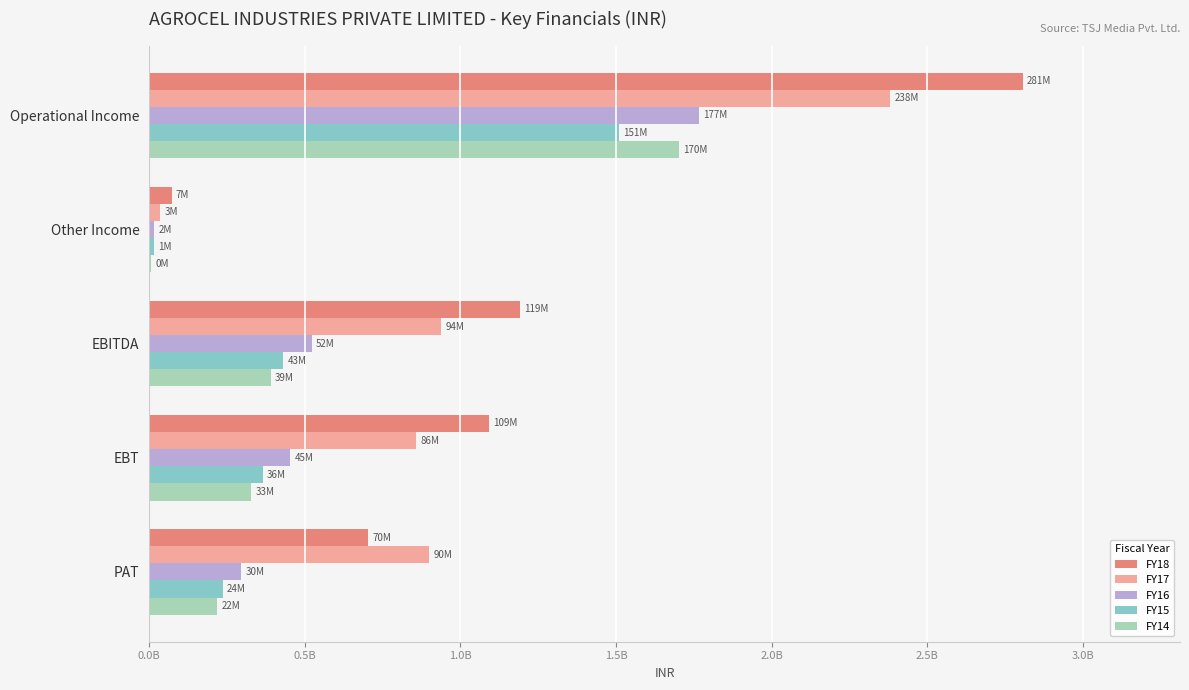

What are all the series names shown in the legend?

FY18, FY17, FY16, FY15, FY14